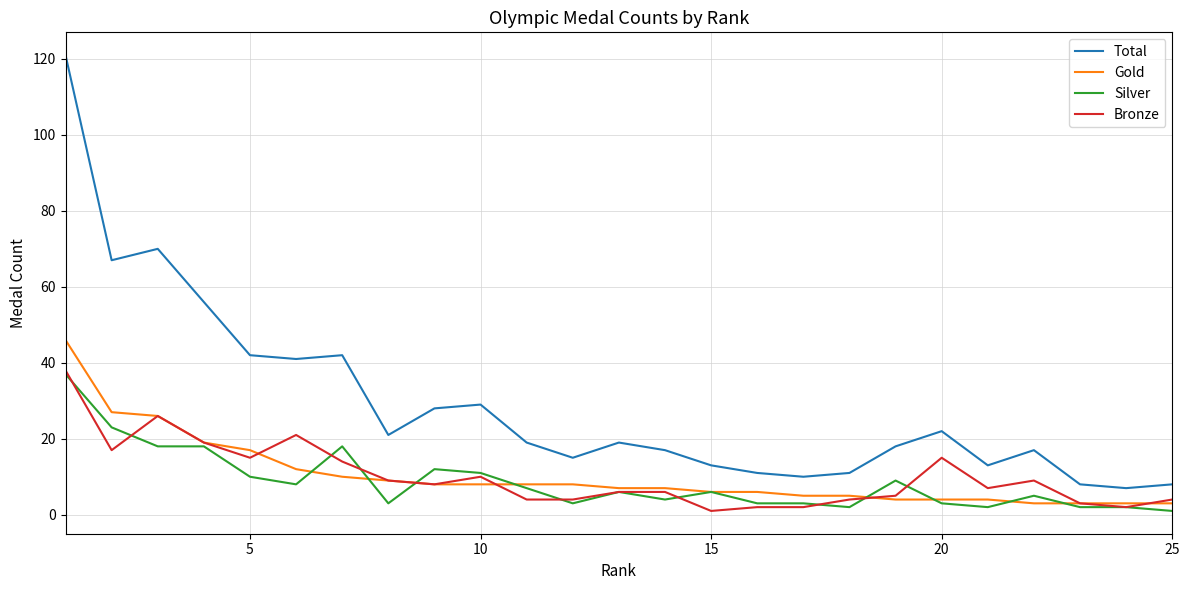

Which series has the widest spread of values?

Total